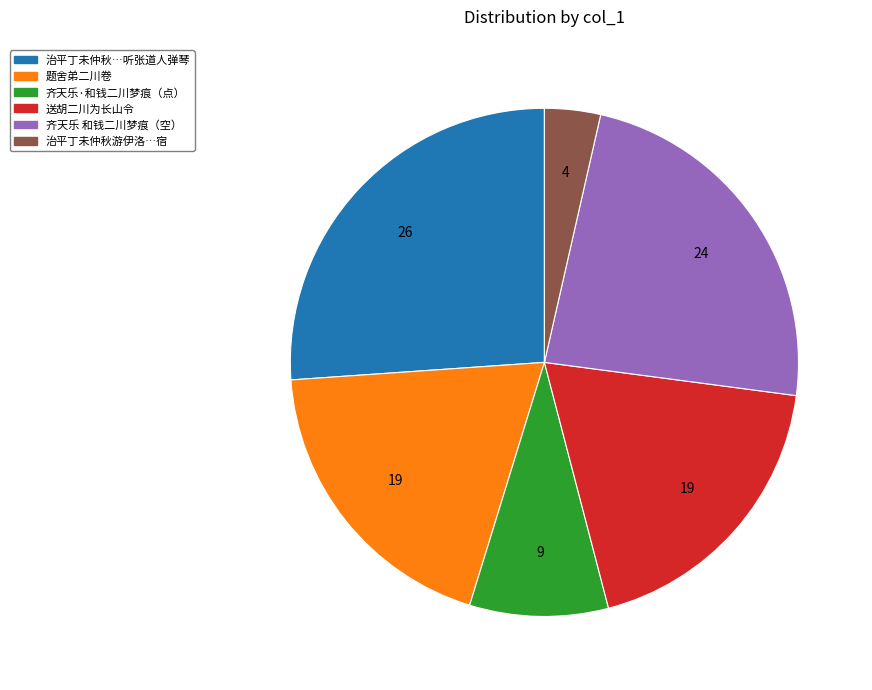

The 题舍弟二川卷 slice represents 31% of the pie. True or false?

False